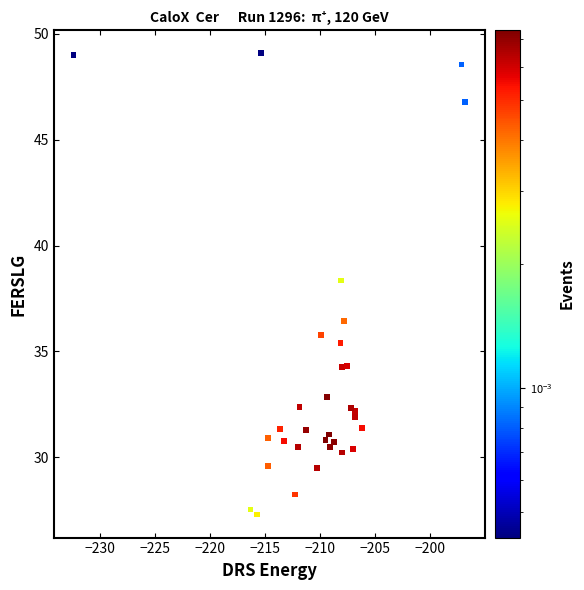

What Y value in the scatter plot is closest to 38?

38.3